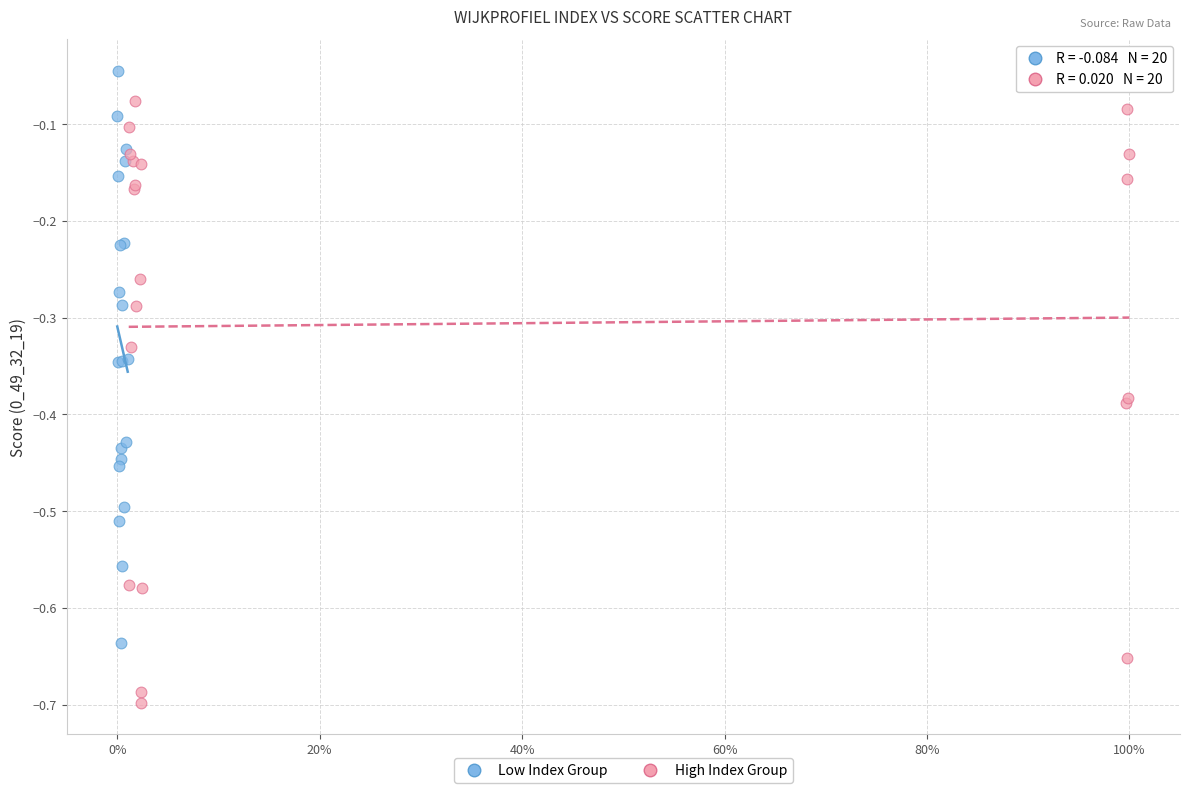

Which series has the largest Y range (max minus min)?

High Index Group